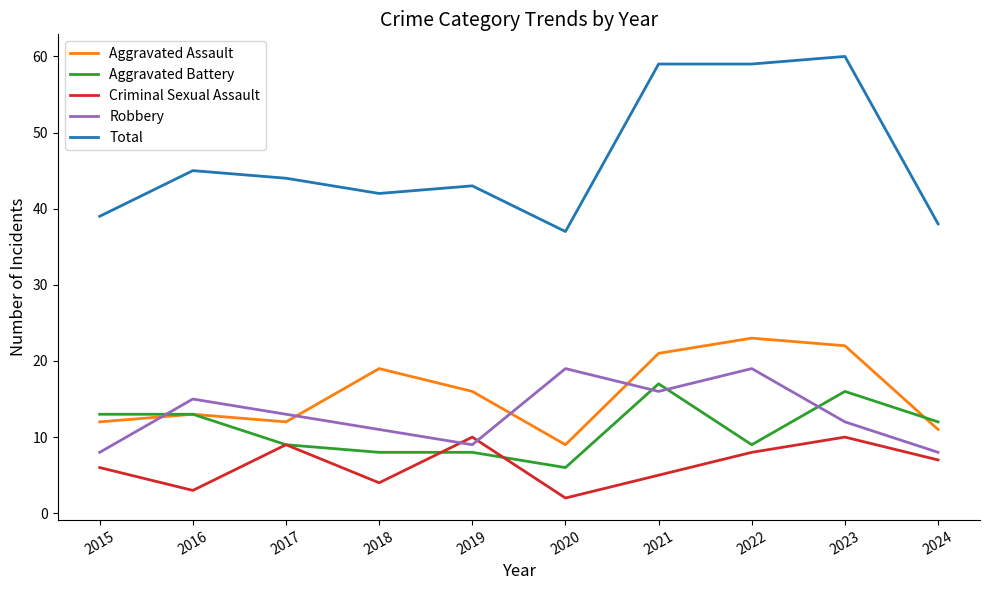

At which category does Aggravated Assault reach its first local valley?

2017